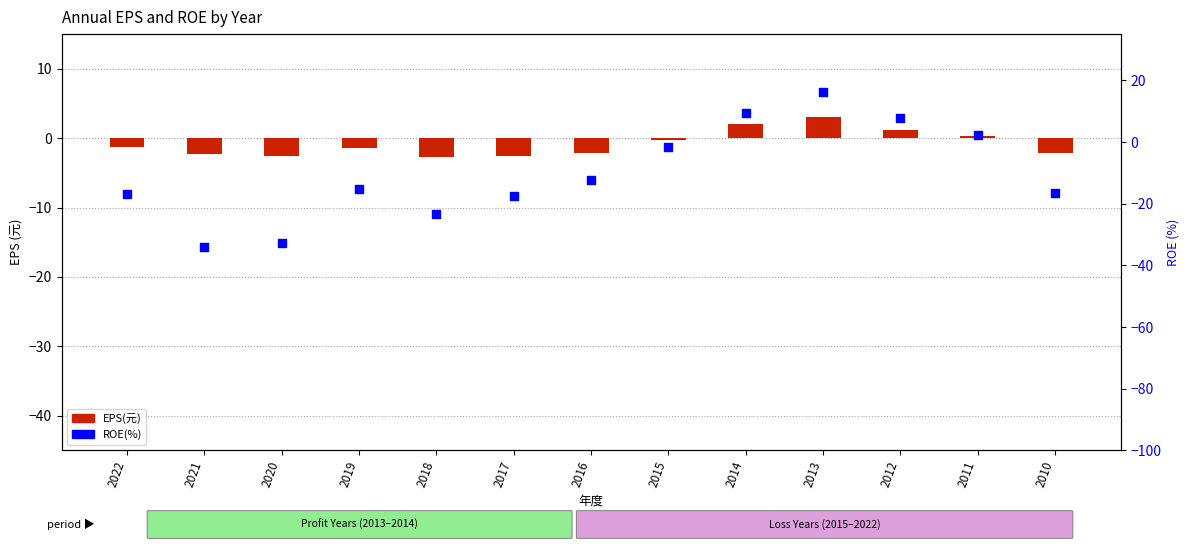

What is the total value across all series at 2019?

-16.5